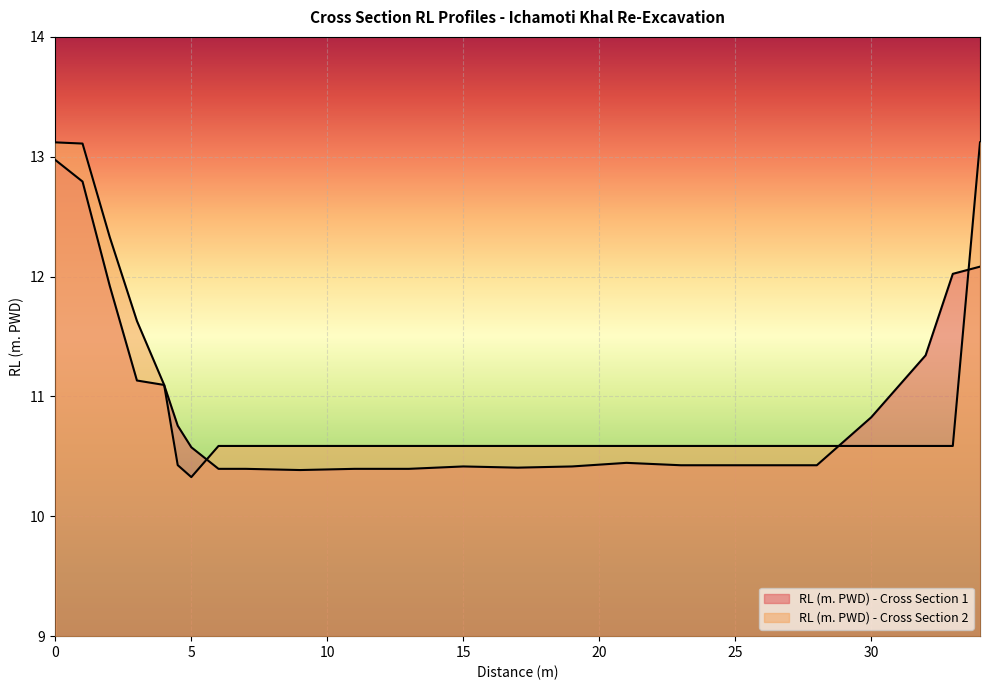

How many lines are shown in the chart?

2